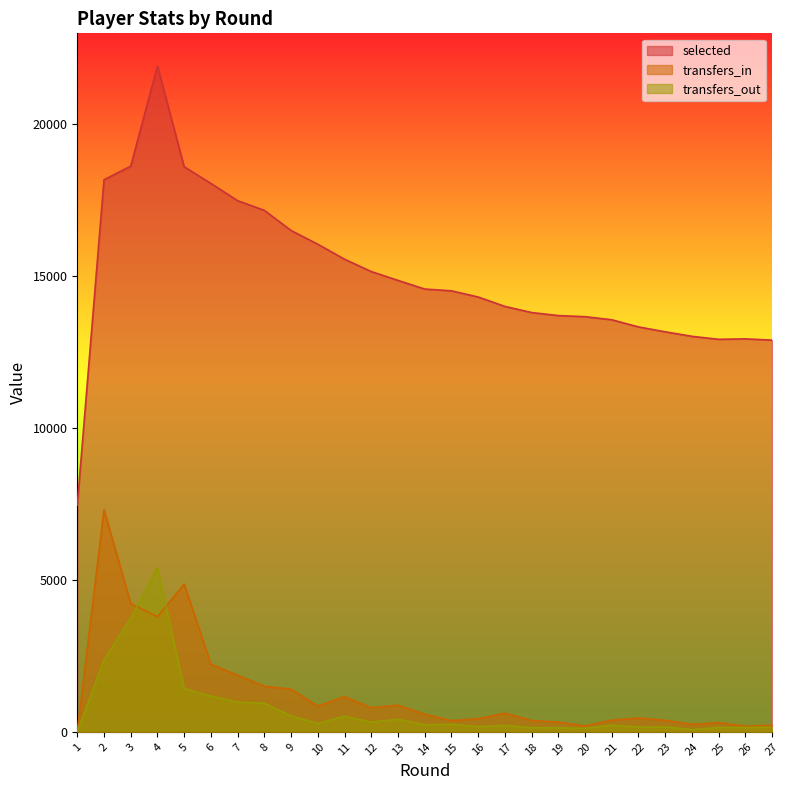

Which series changed the most between 14 and 22?

selected